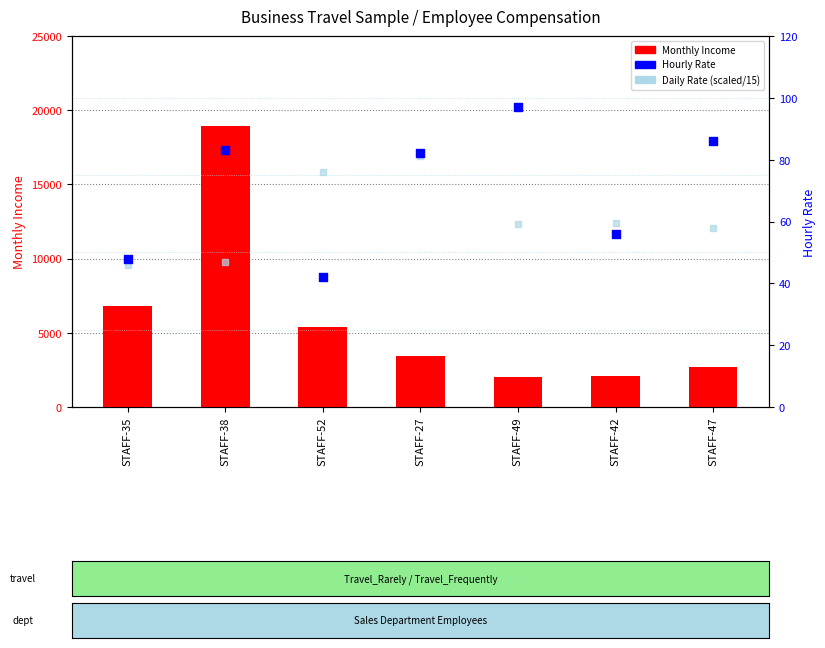

Which series reaches the maximum Y coordinate?

Monthly Income